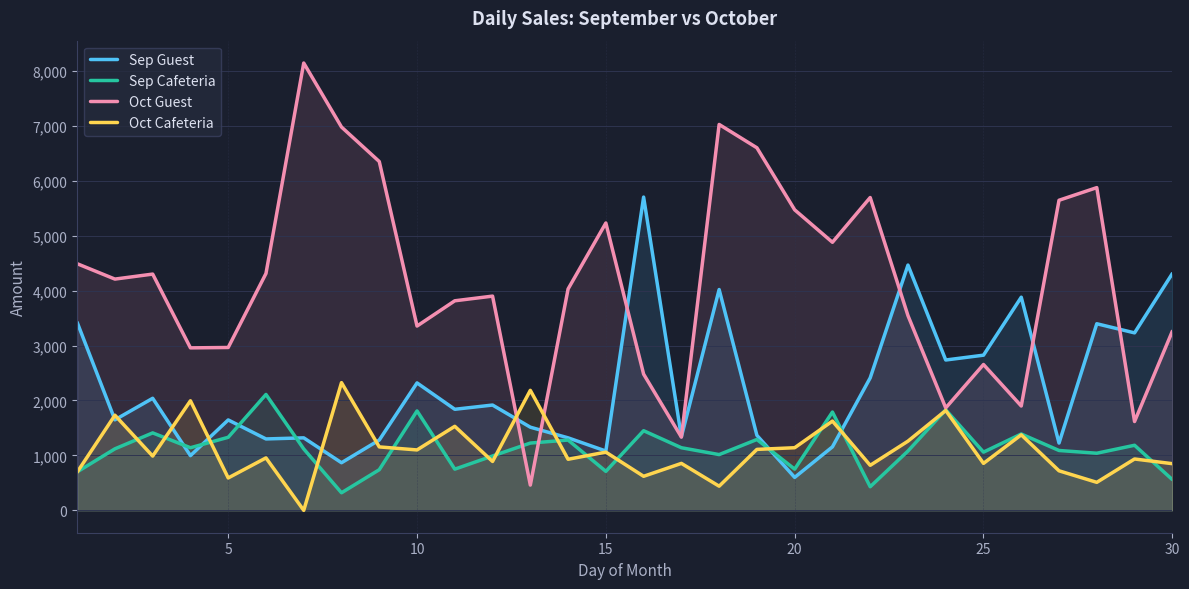

Does the chart display data point markers on the line(s)?

No